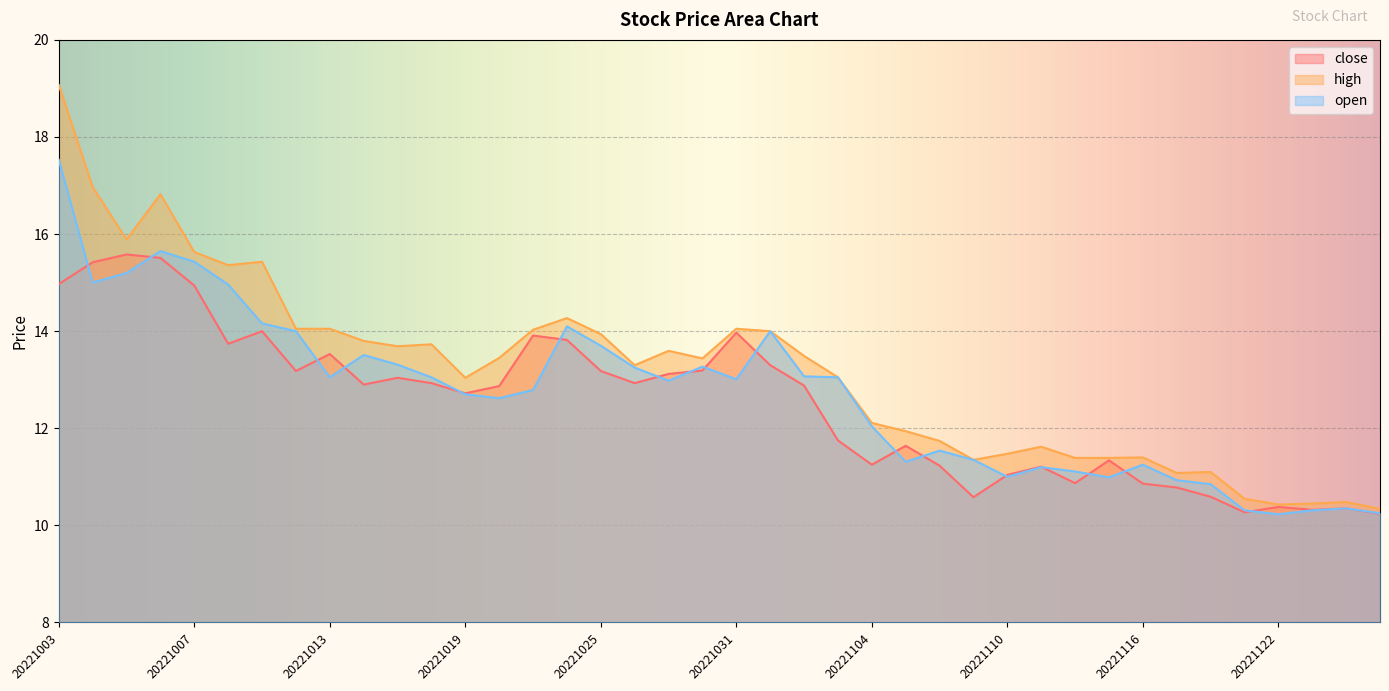

Where is the first local maximum for open?

20221006